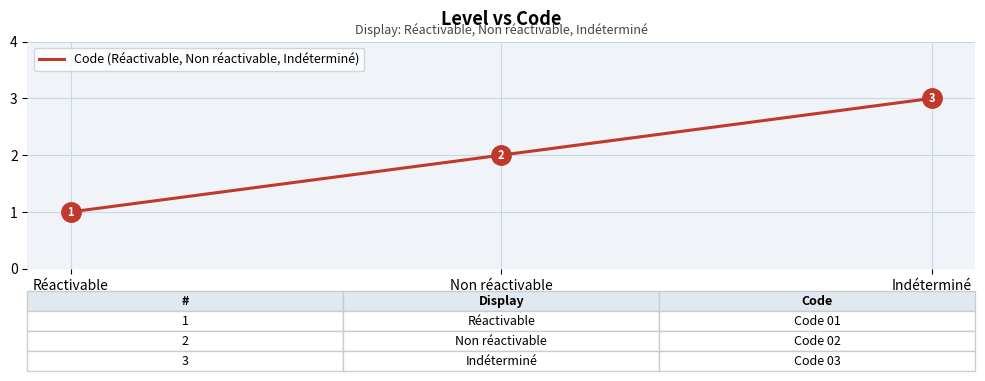

Does the chart display data point markers on the line(s)?

No